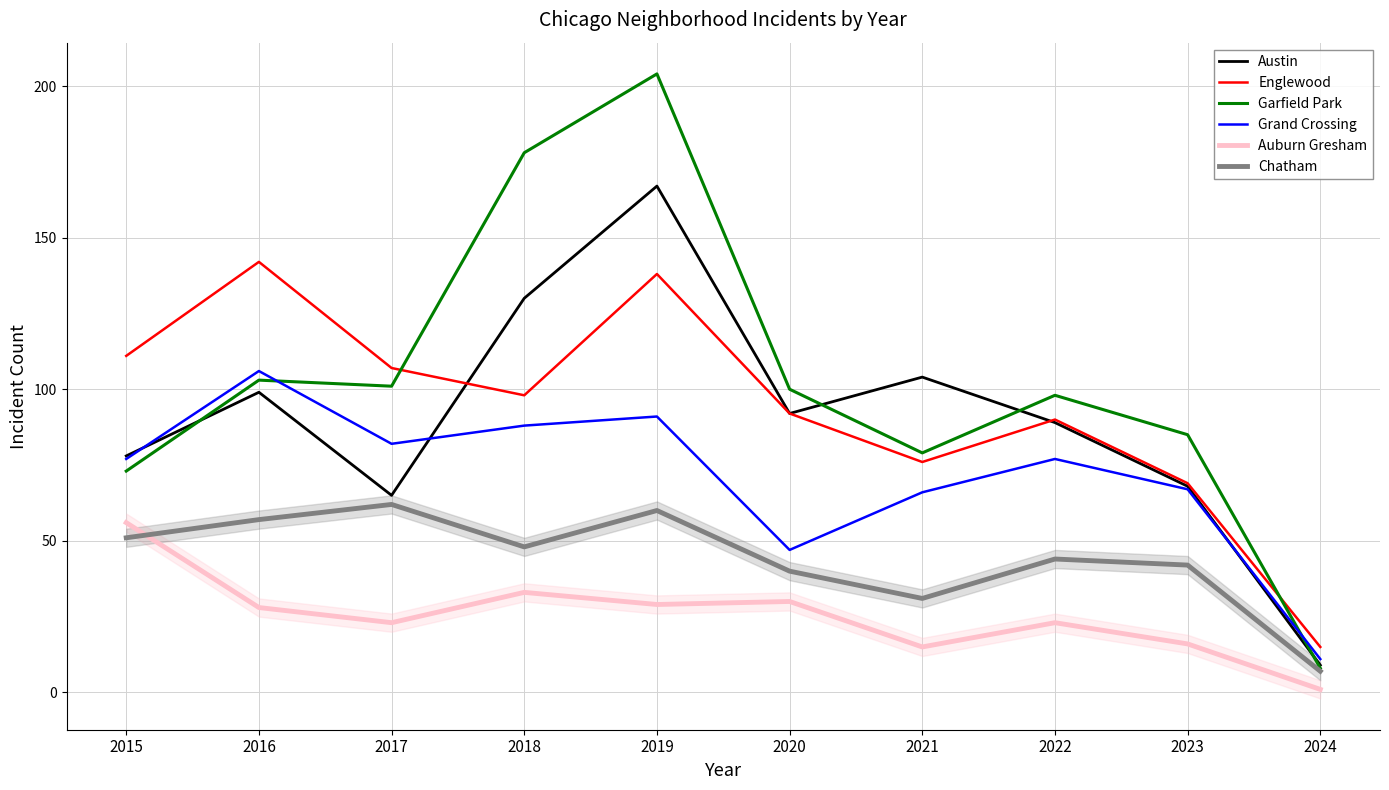

Where is the first local minimum for Auburn Gresham?

2017